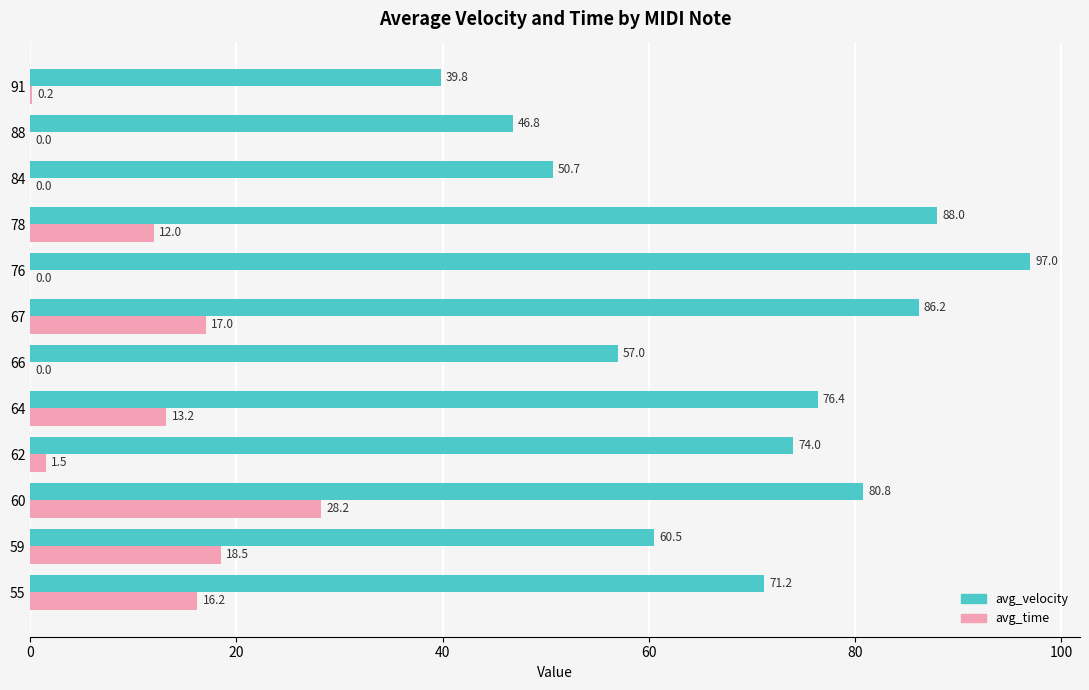

What is the total value across all series at 67?

103.2